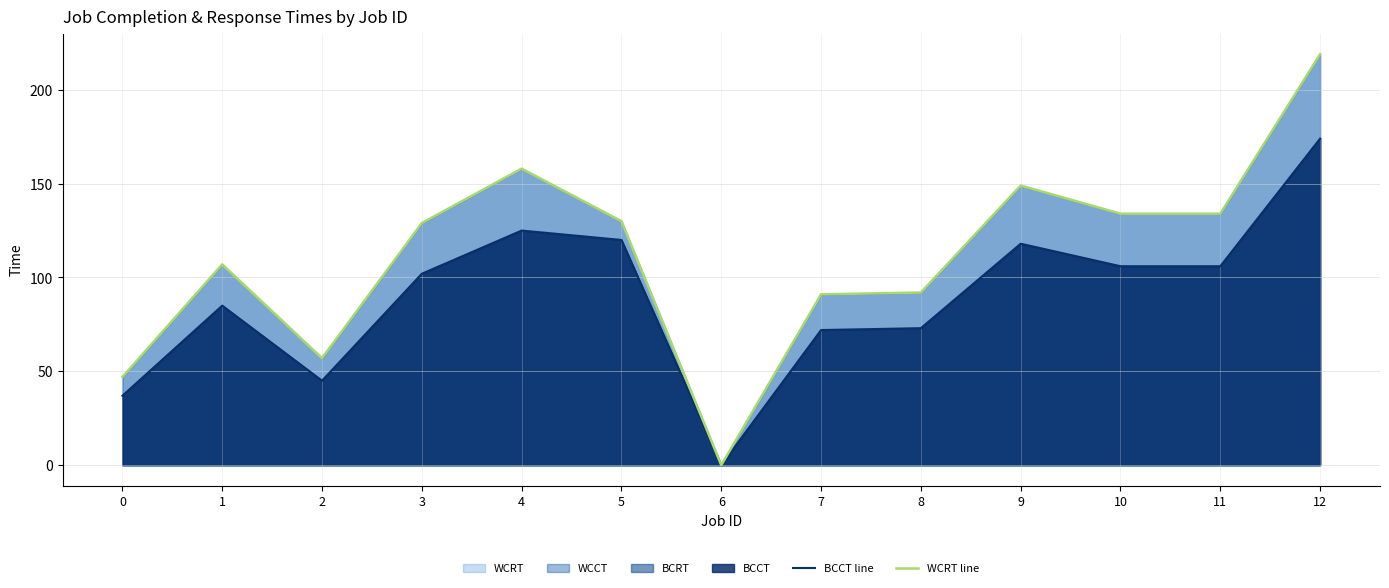

True or false: BCCT line and WCRT line intersect in this chart.

False